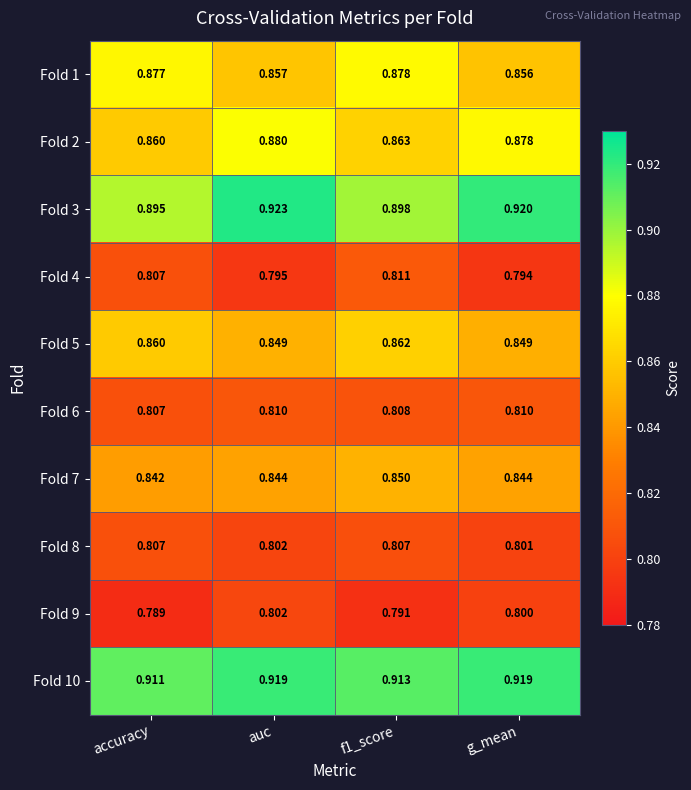

What is the total value across all series at f1_score?

8.5